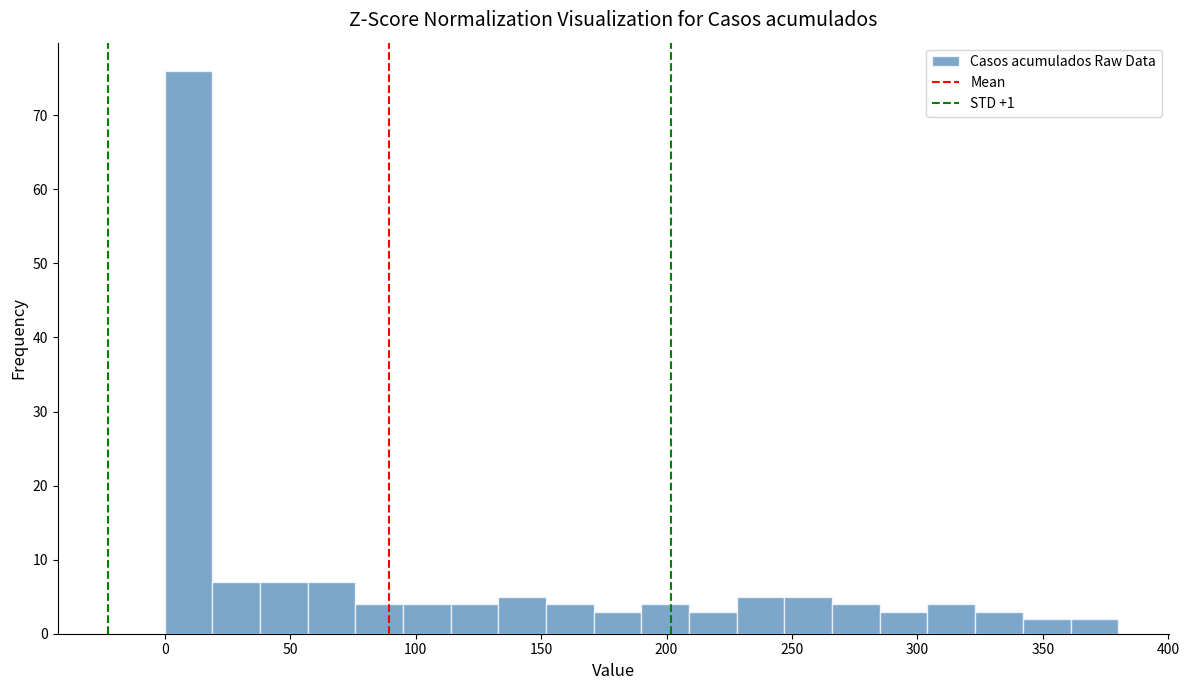

Read against the x-axis, roughly where is the centre of the tallest bar?

10